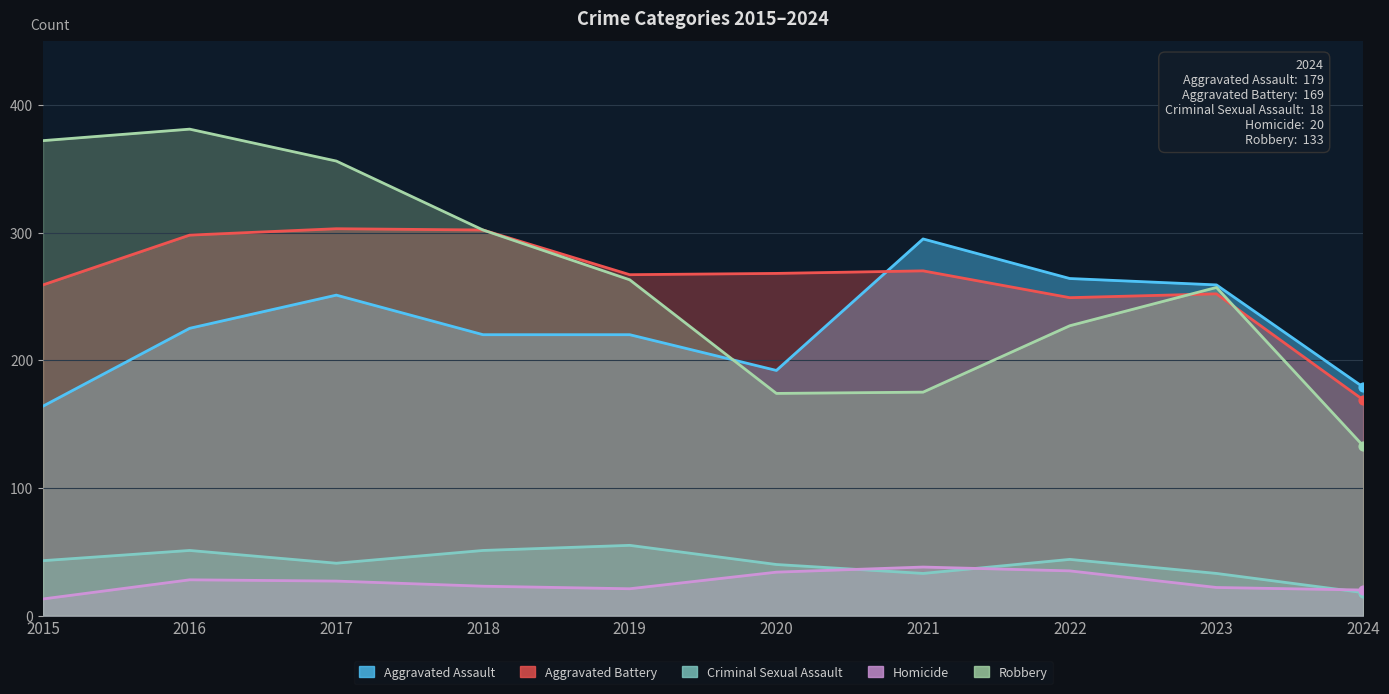

At how many categories does at least one series exceed 317?

3